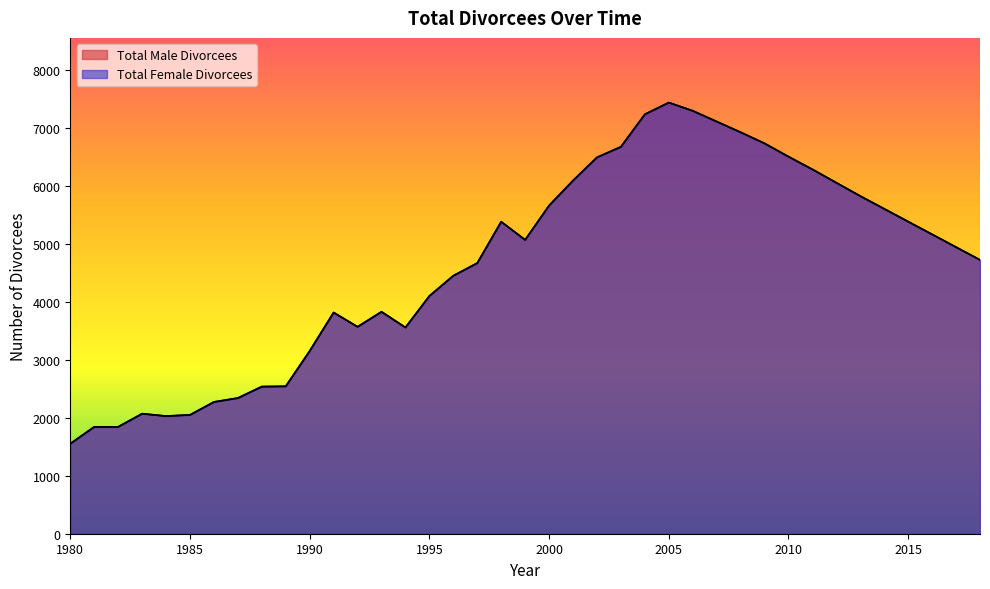

Does the chart display data point markers on the line(s)?

No